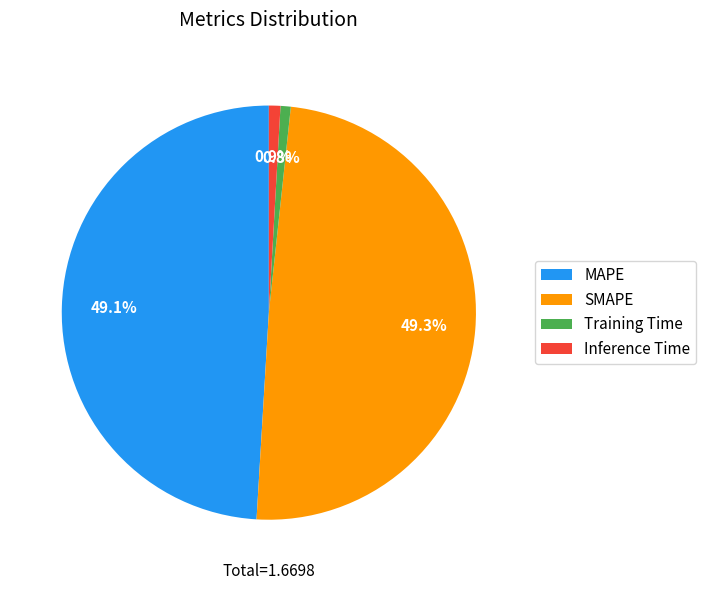

Is it true that SMAPE is 49% of the pie?

True